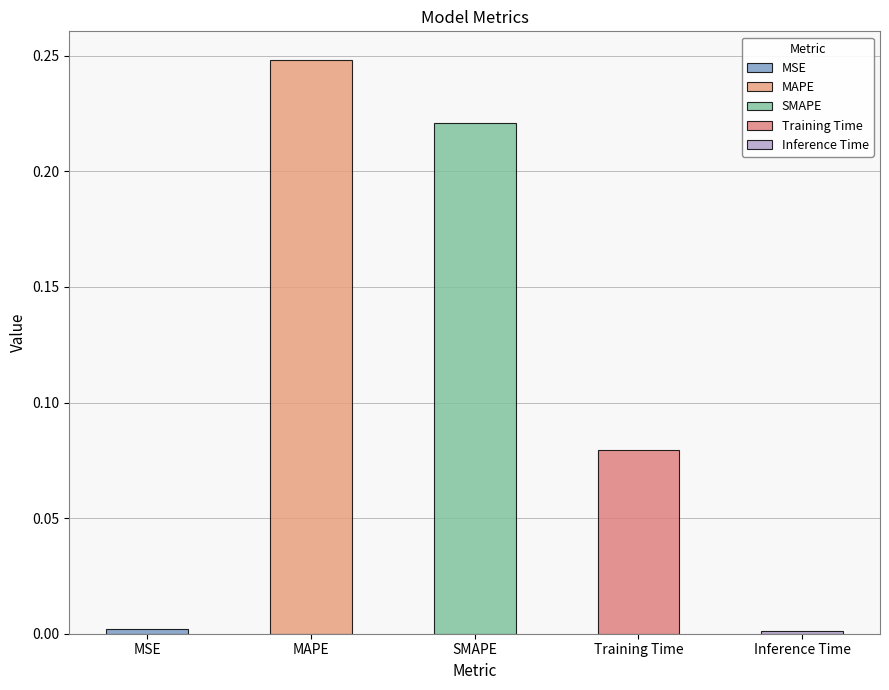

What position from the right is Inference Time?

1